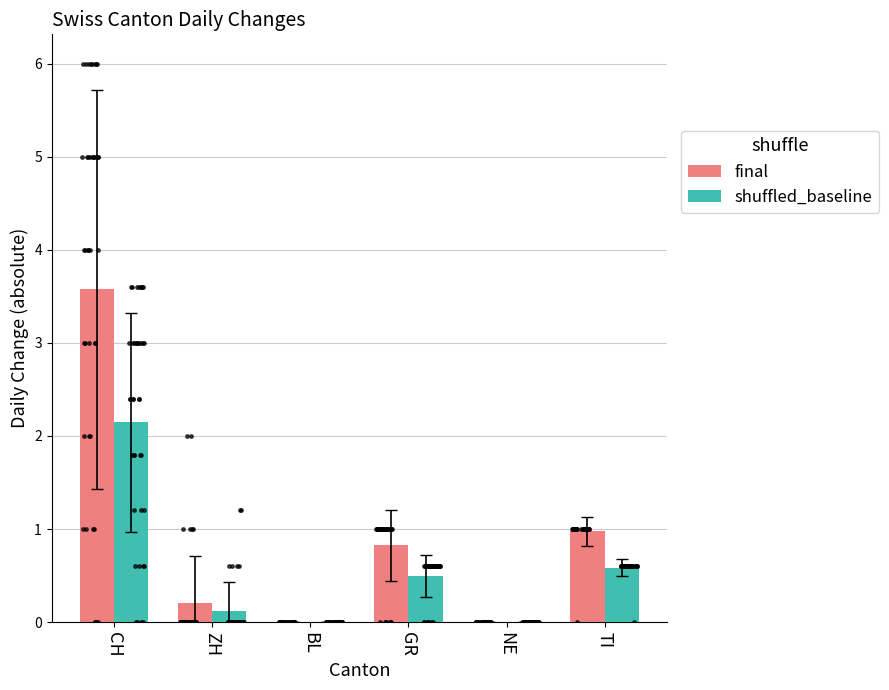

What are all the series names shown in the legend?

final, shuffled_baseline